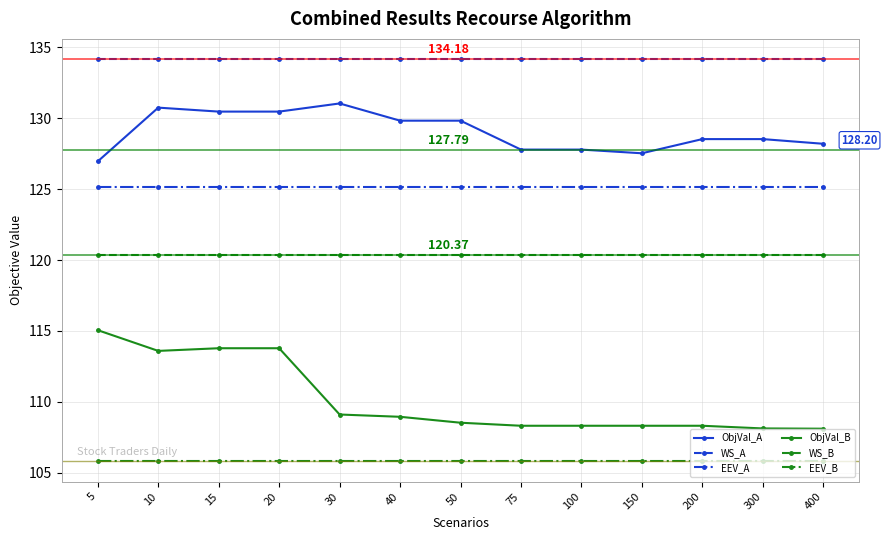

Rank the series by their maximum value, from lowest to highest.

EEV_B, ObjVal_B, WS_B, EEV_A, ObjVal_A, WS_A